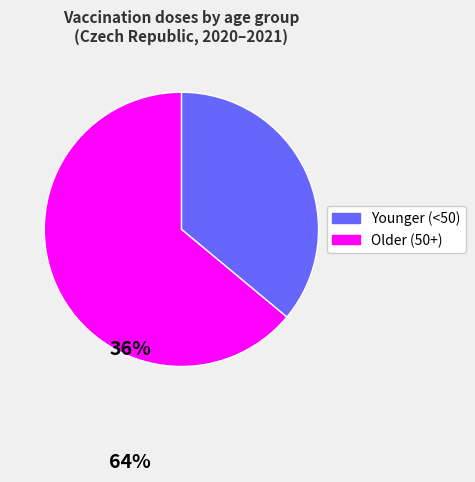

Is there any slice that represents more than half of the pie?

Yes